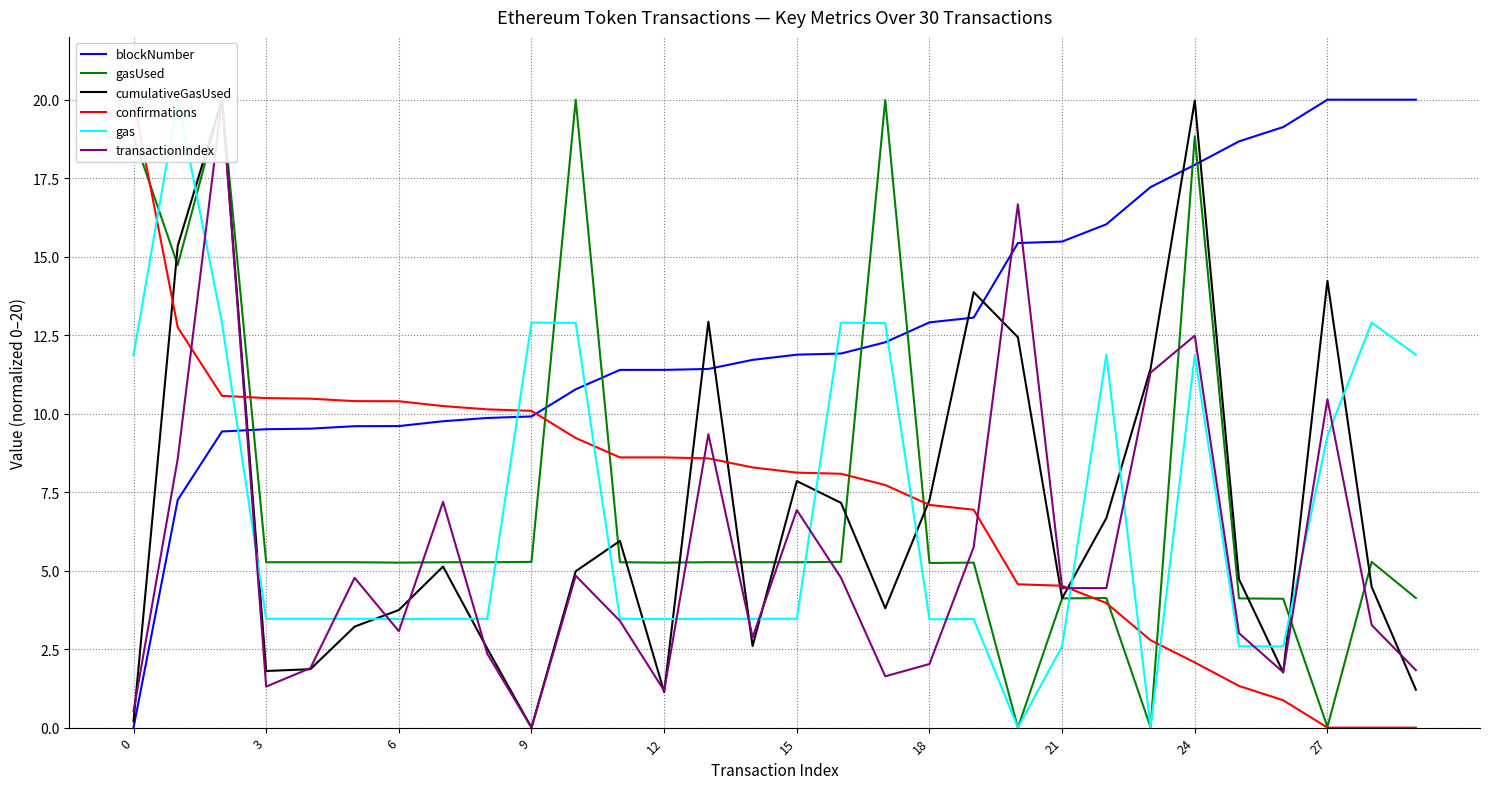

True or false: blockNumber has a value of 6.4 at 24.

False